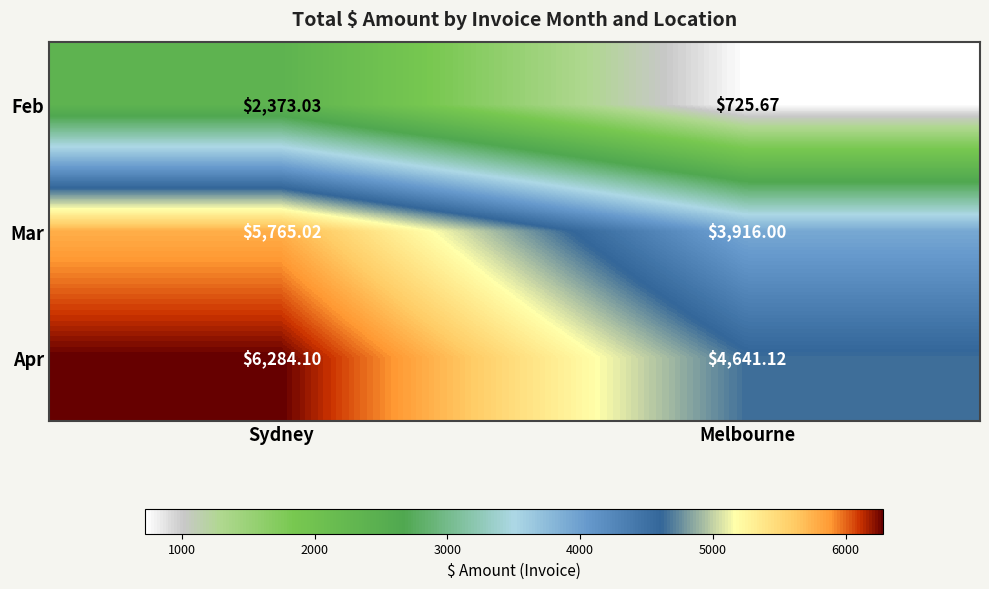

List the series in order of their overall mean, highest first.

Apr, Mar, Feb